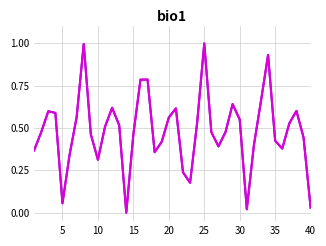

Does the chart have visible grid lines?

Yes